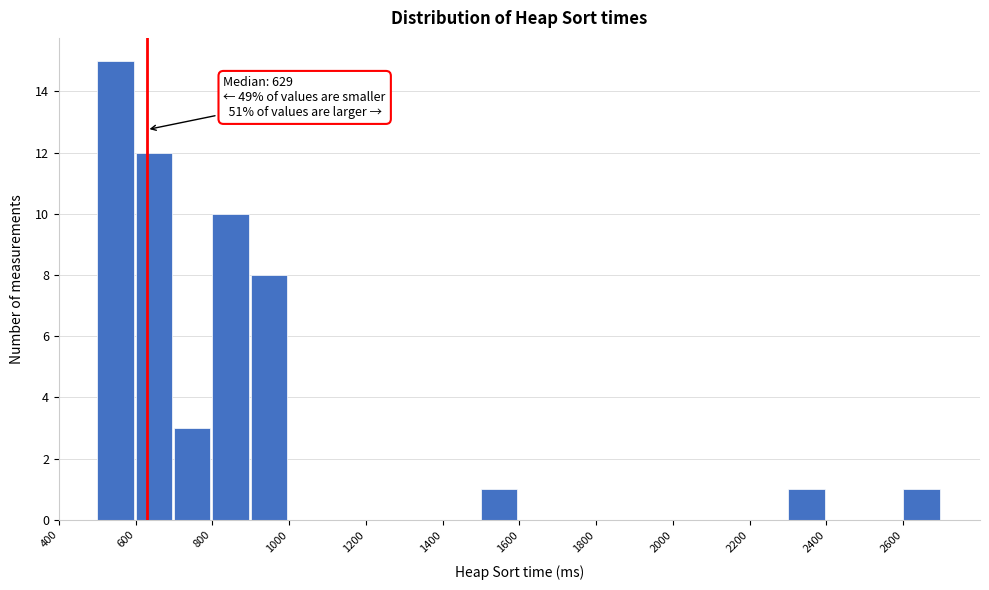

Which range on the x-axis has the tallest bar?

500 to 600